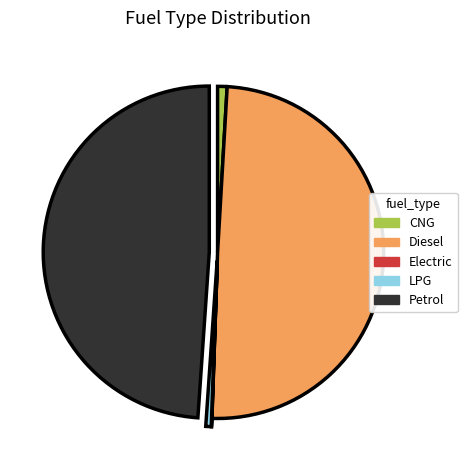

True or false: Diesel accounts for 40% of the total.

False